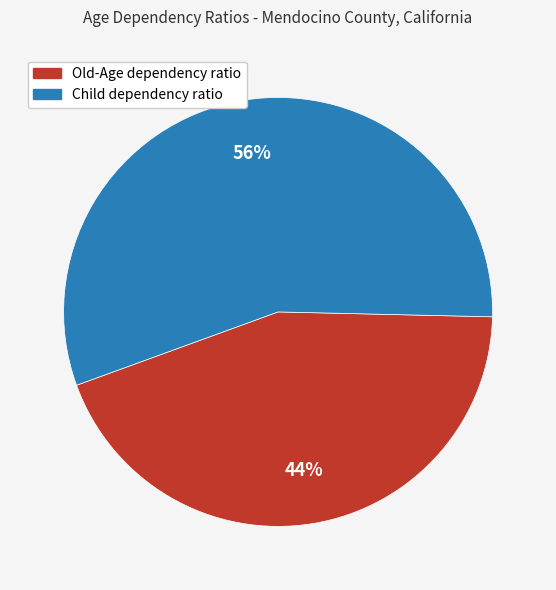

To the nearest percent, what is the average slice percentage?

50%